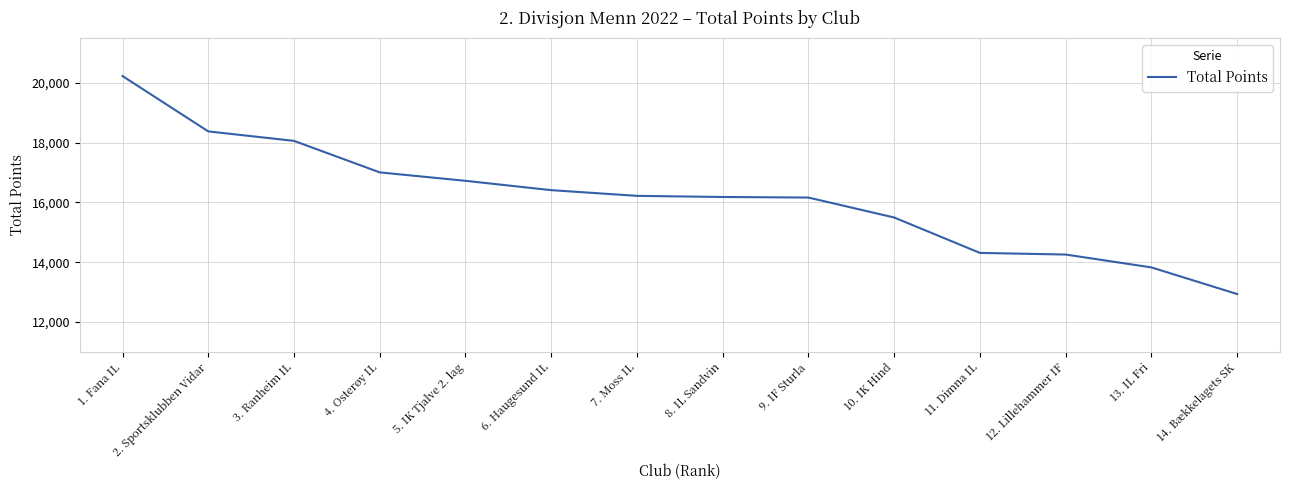

What is the difference between the values at 14. Bækkelagets SK and 12. Lillehammer IF?

1321